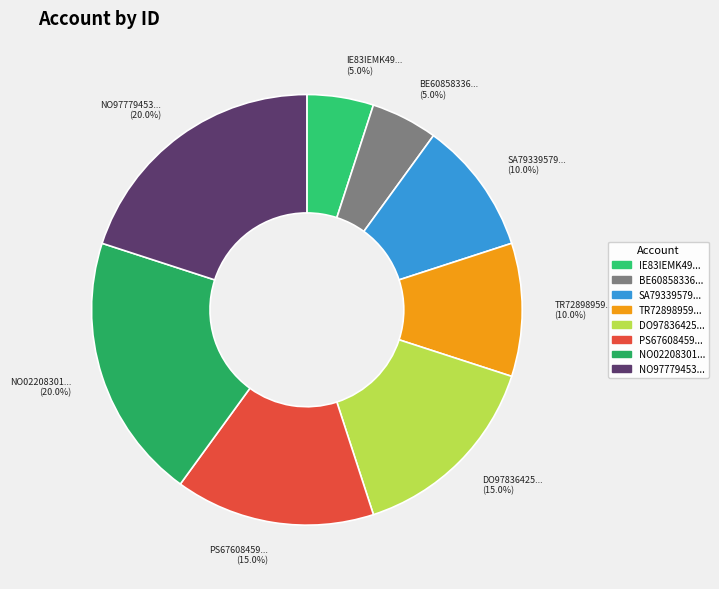

Count the number of slices in the pie.

8